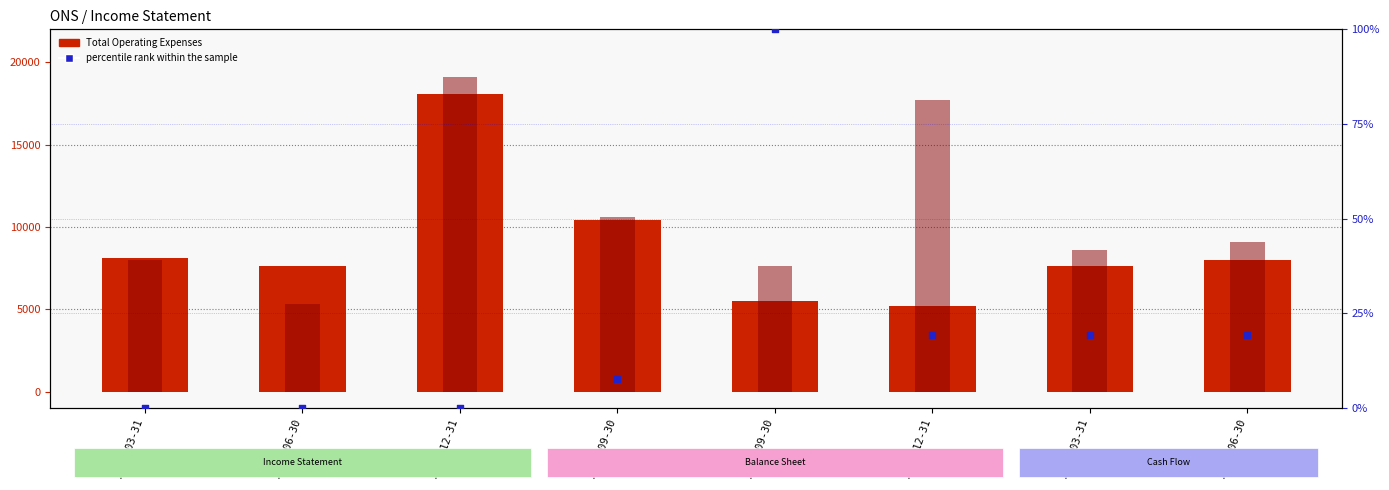

At how many categories does at least one series exceed 2474?

8